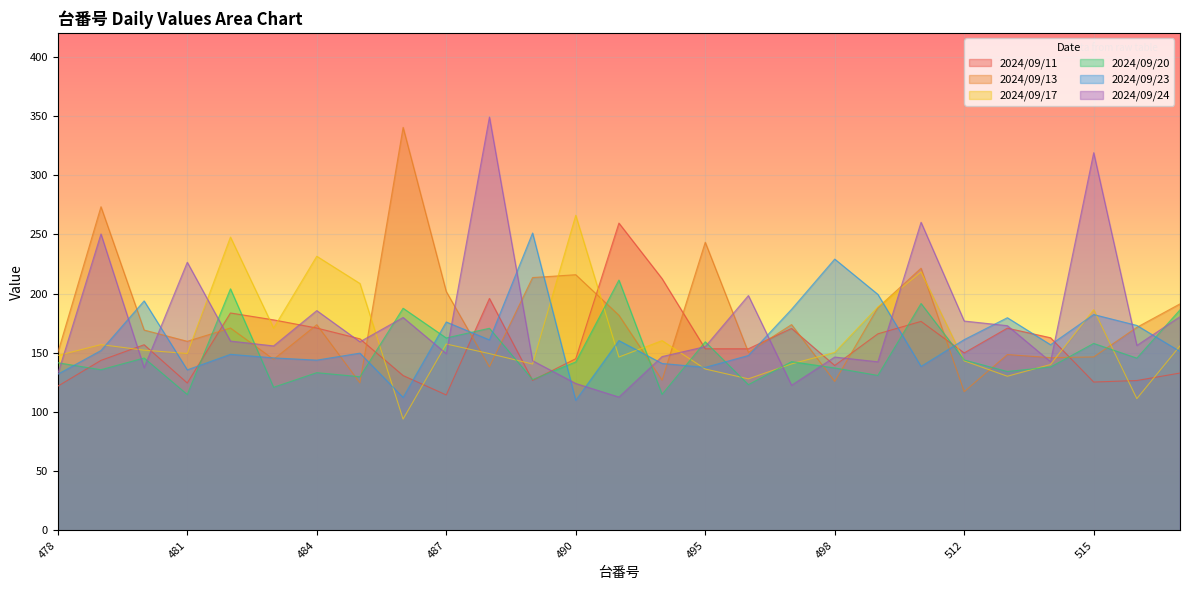

What is the sum of the 2024/09/11 values at 498 and 515?

264.6